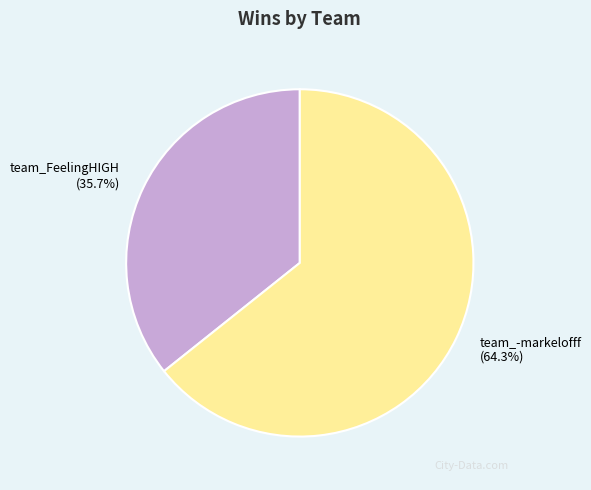

Is it true that team_FeelingHIGH is 24% of the pie?

False